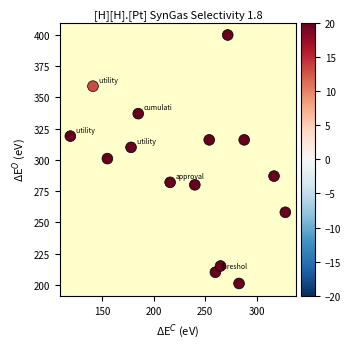

What is the range of Y values (max minus min)?

199